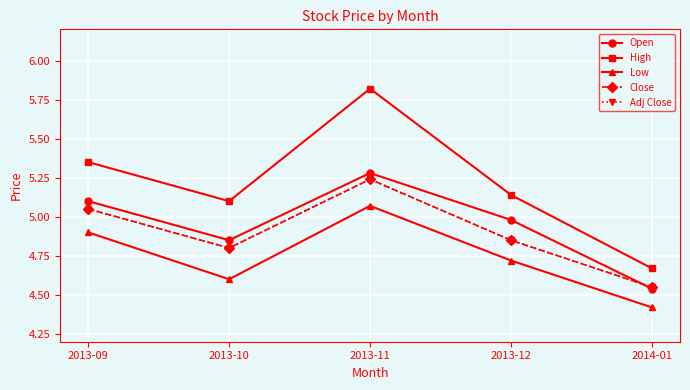

Is this an area chart (filled region under the line)?

No